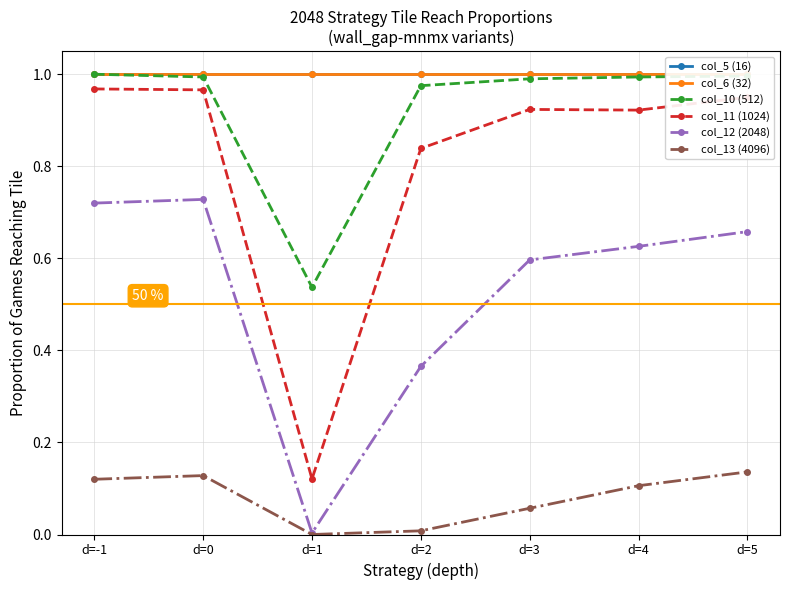

True or false: col_12 (2048) and col_11 (1024) cross at least once.

False